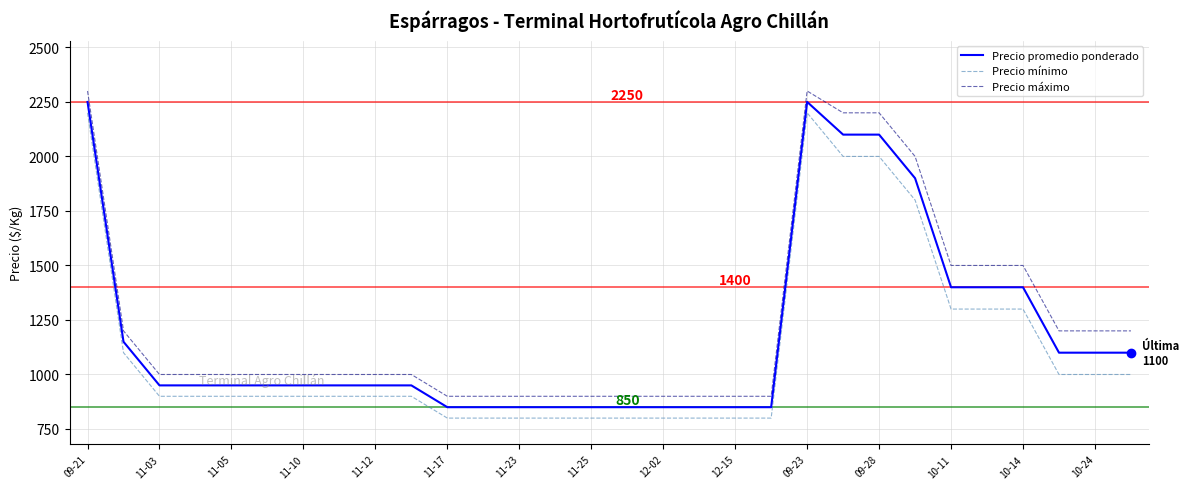

Which series has the largest total across all categories?

Precio máximo